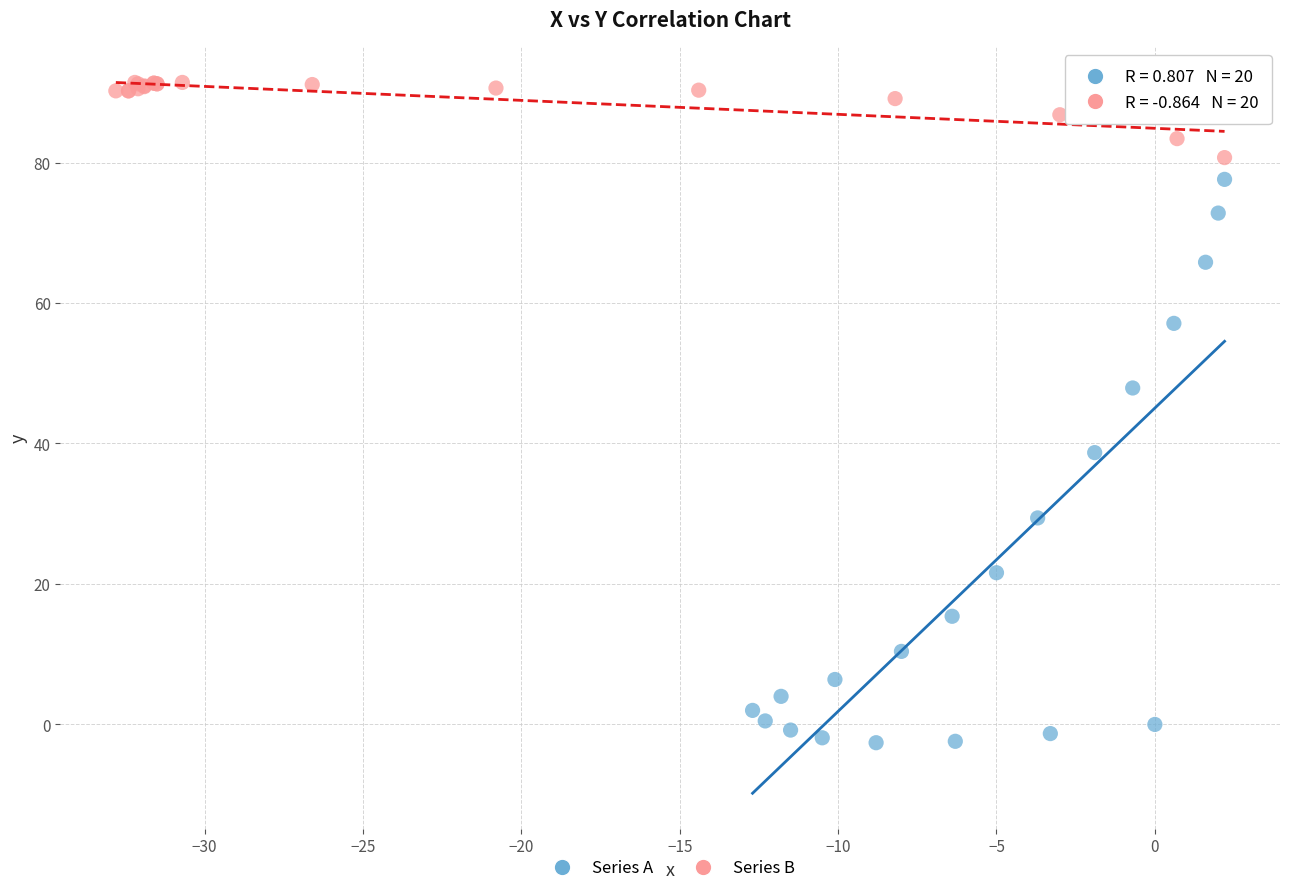

Which series contains the highest Y value?

Series B